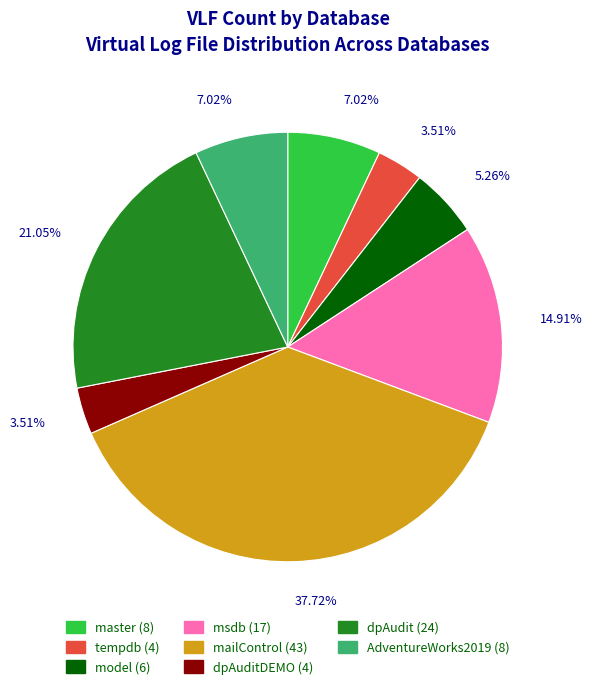

Approximately how many times larger is the value at tempdb (4) compared to master (8)?

0.5